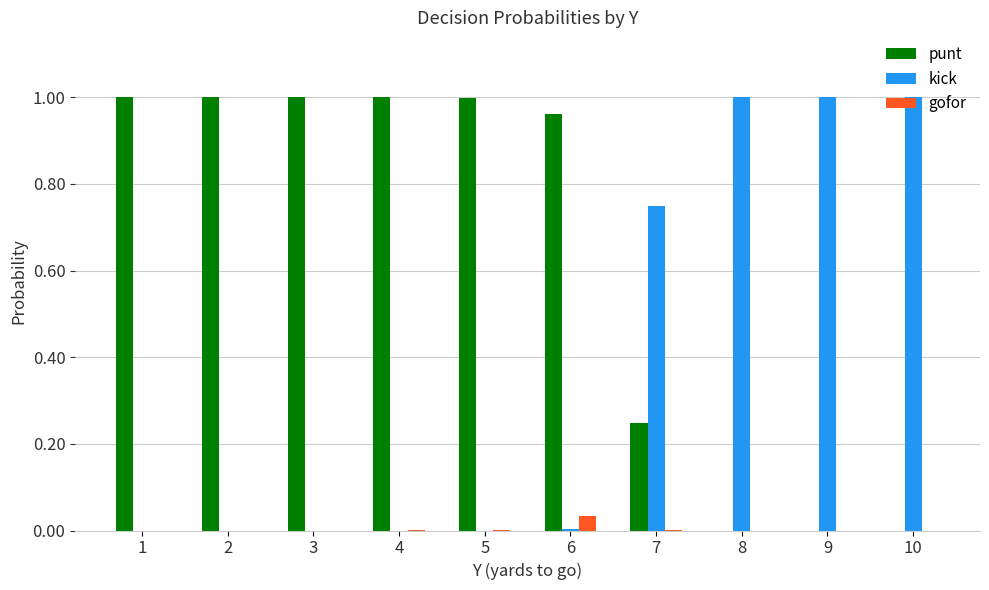

Which series has the largest total across all categories?

punt